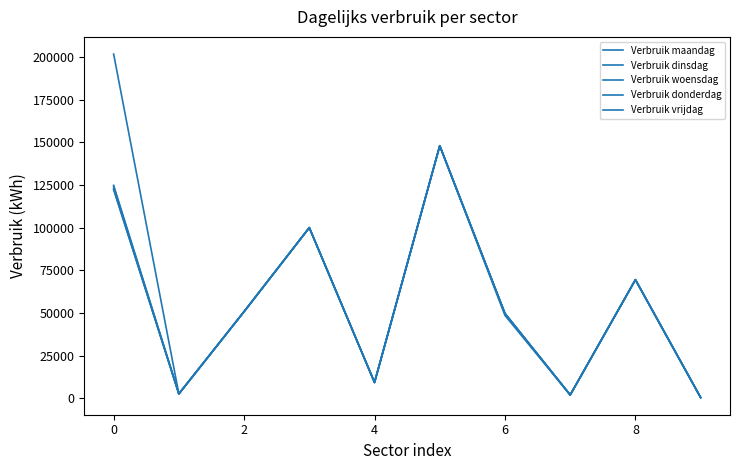

What is the highest value of the Verbruik woensdag series?

148000.2